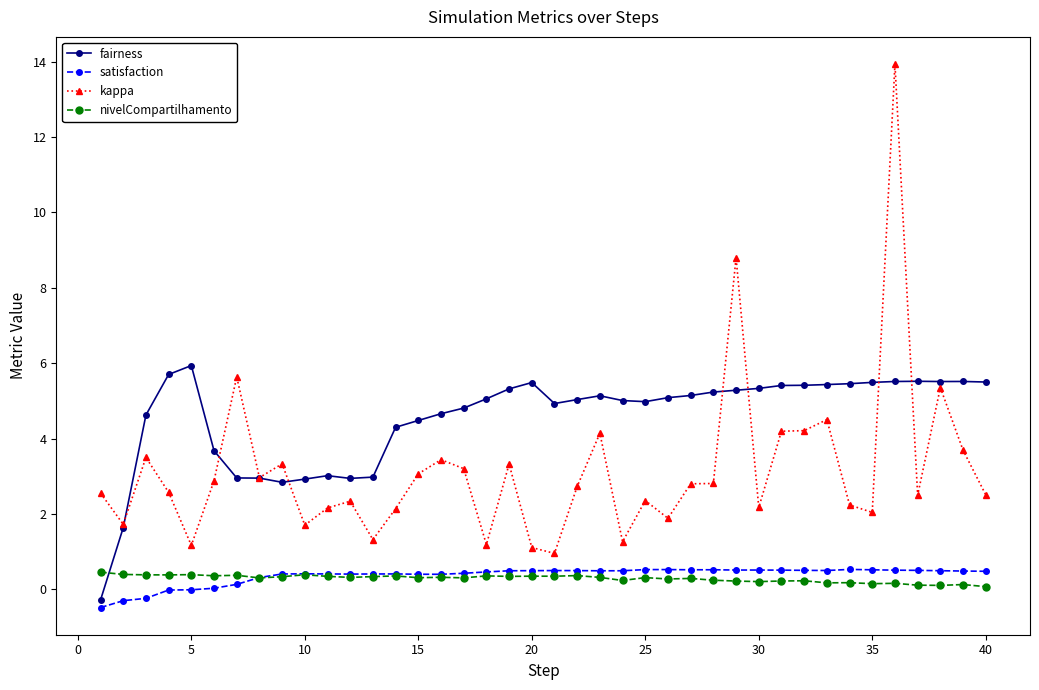

True or false: kappa and satisfaction intersect in this chart.

False